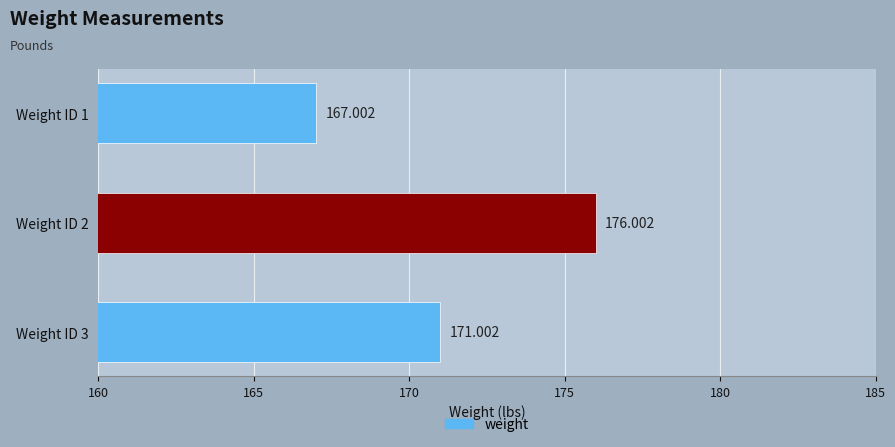

What is the smallest value displayed?

167.0